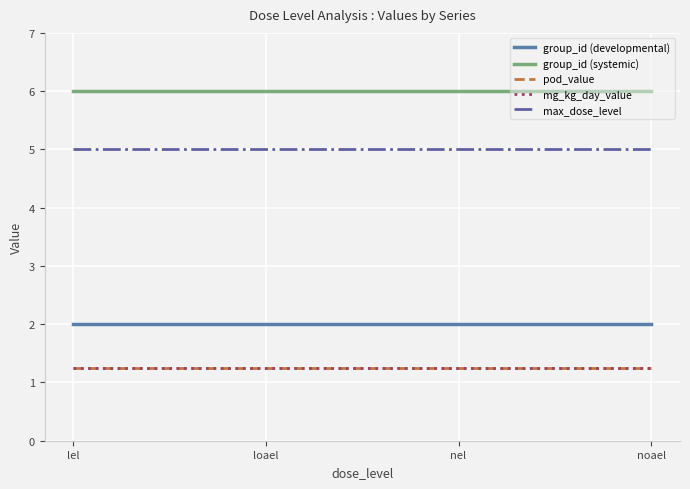

Does the chart have visible grid lines?

Yes